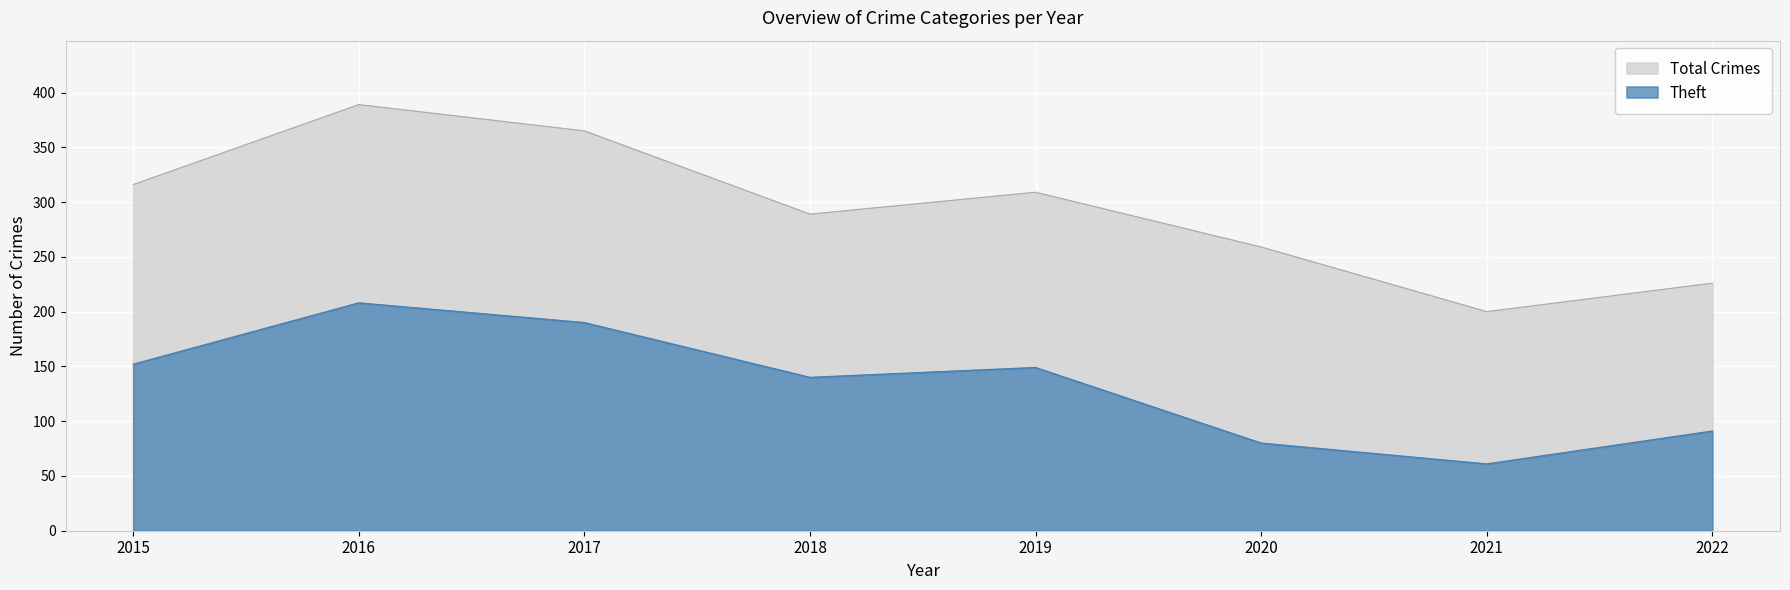

What are all the series names shown in the legend?

Total Crimes, Theft